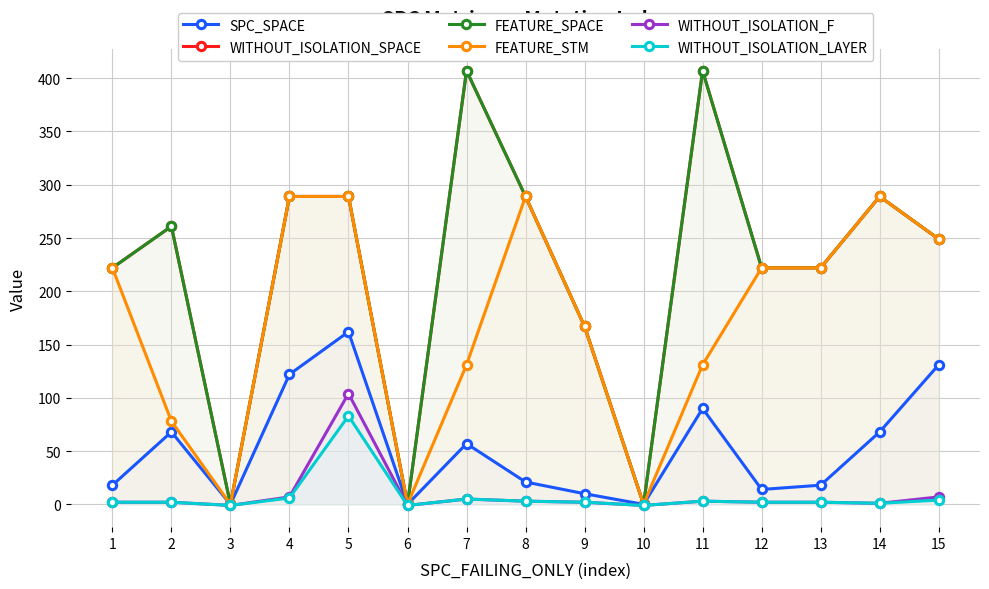

Reading right to left, extract all data points from this chart.

SPC_SPACE: 131	68	18	14	90	0	10	21	57	0	162	122	0	68	18
WITHOUT_ISOLATION_SPACE: 249	289	222	222	407	0	167	289	407	0	289	289	0	261	222
FEATURE_SPACE: 249	289	222	222	407	0	167	289	407	0	289	289	0	261	222
FEATURE_STM: 249	289	222	222	131	0	167	289	131	0	289	289	0	78	222
WITHOUT_ISOLATION_F: 7	1	2	2	3	-1	2	3	5	-1	104	7	-1	2	2
WITHOUT_ISOLATION_LAYER: 4	1	2	2	3	-1	2	3	5	-1	83	6	-1	2	2